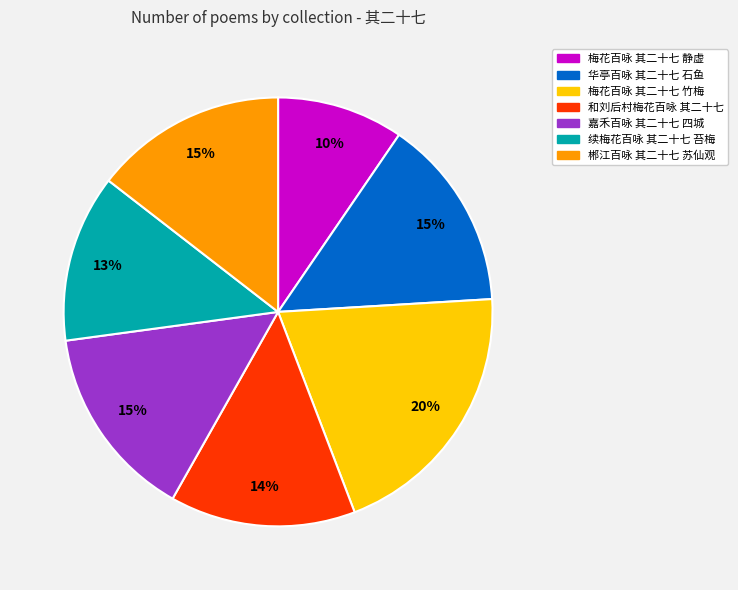

What percentage is the 华亭百咏 其二十七 石鱼 slice, to the nearest percent?

15%